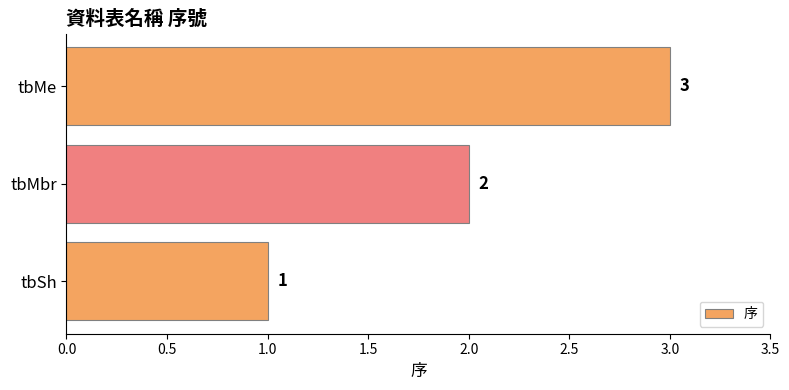

Count the number of categories in the chart.

3